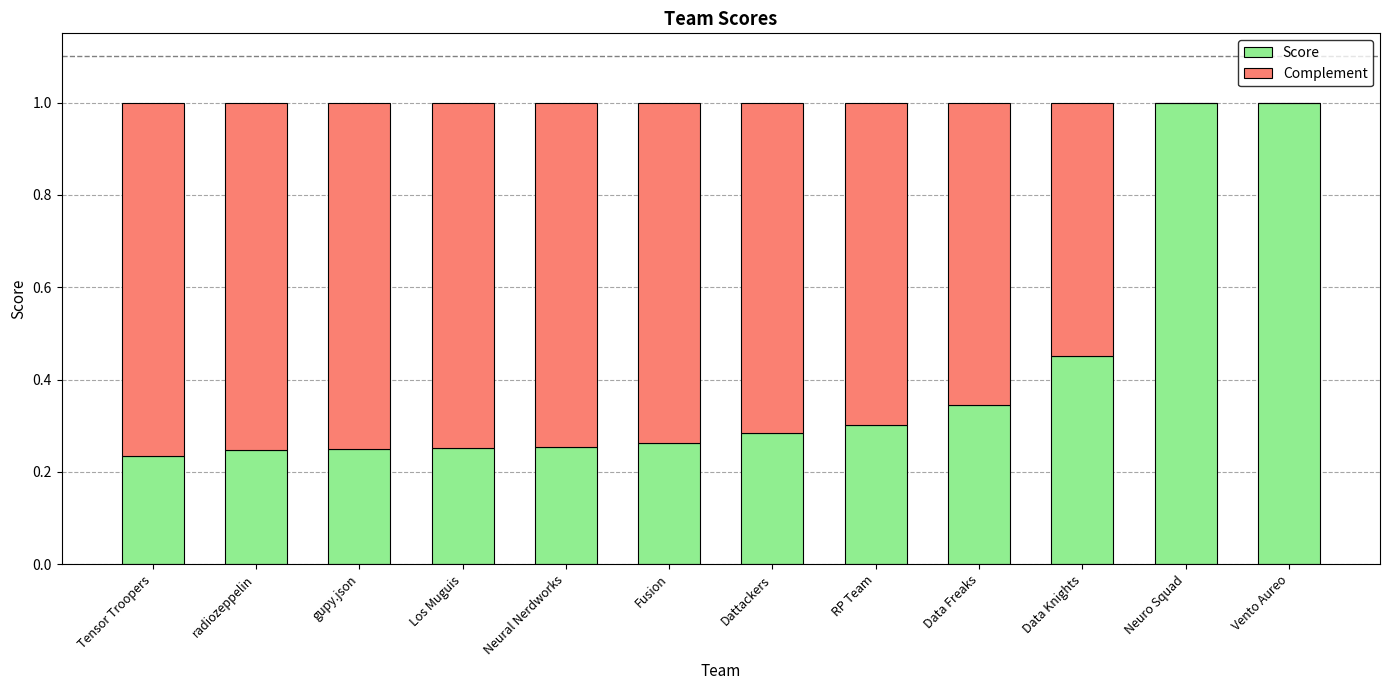

Are the bars horizontal?

No